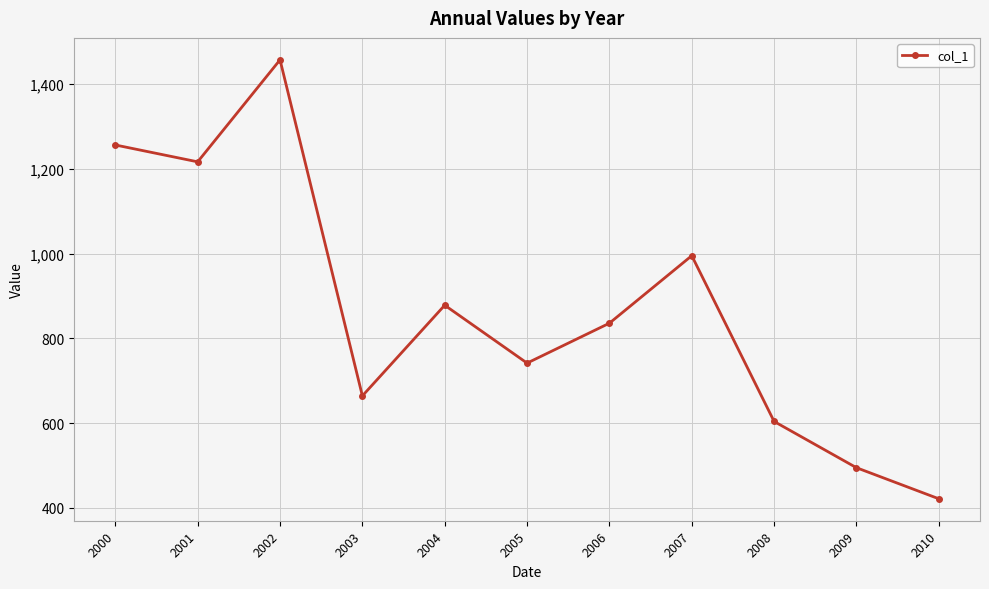

How many data points are above 835?

6